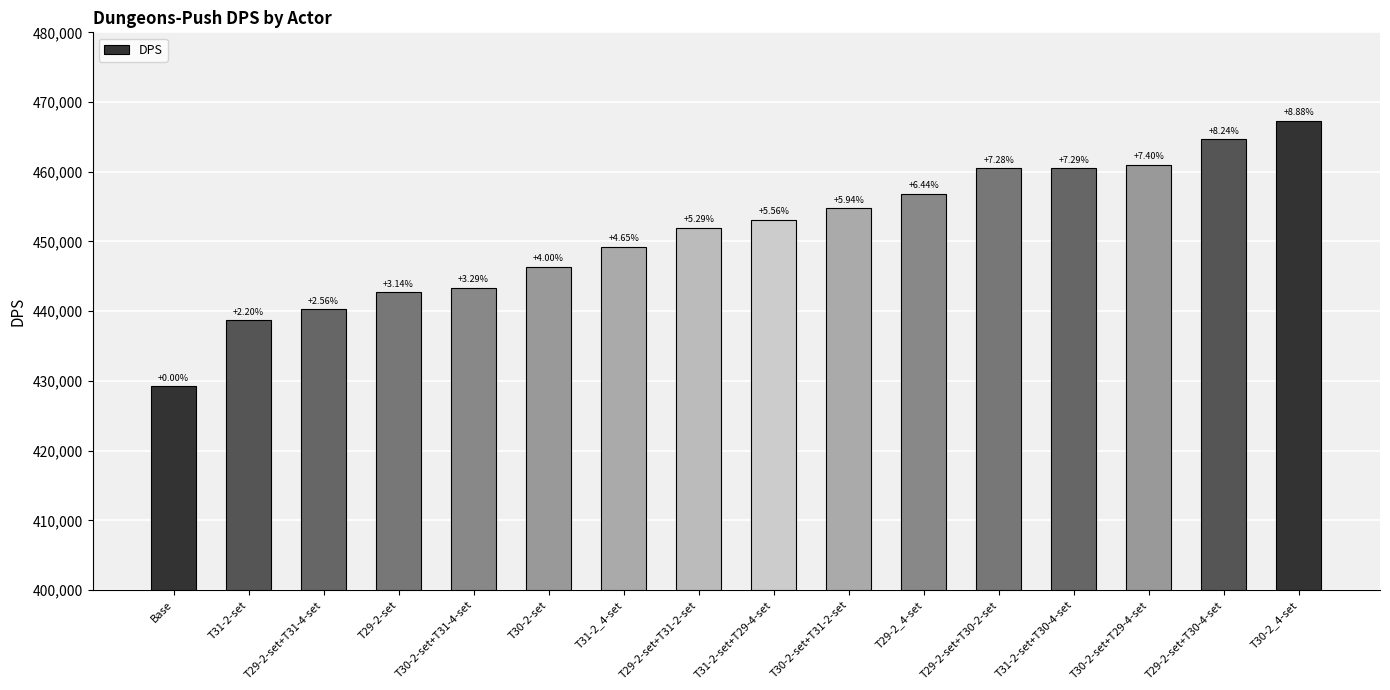

The value at T30-2-set+T31-4-set is 268500. True or false?

False